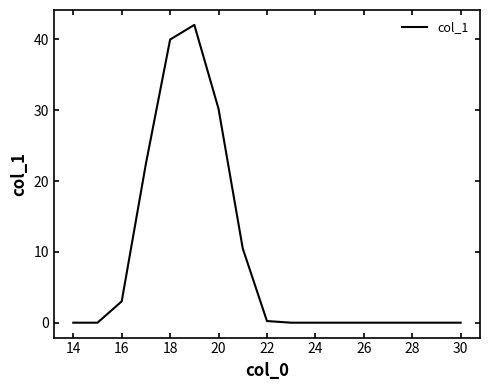

What is the difference between the maximum and minimum values?

42.1